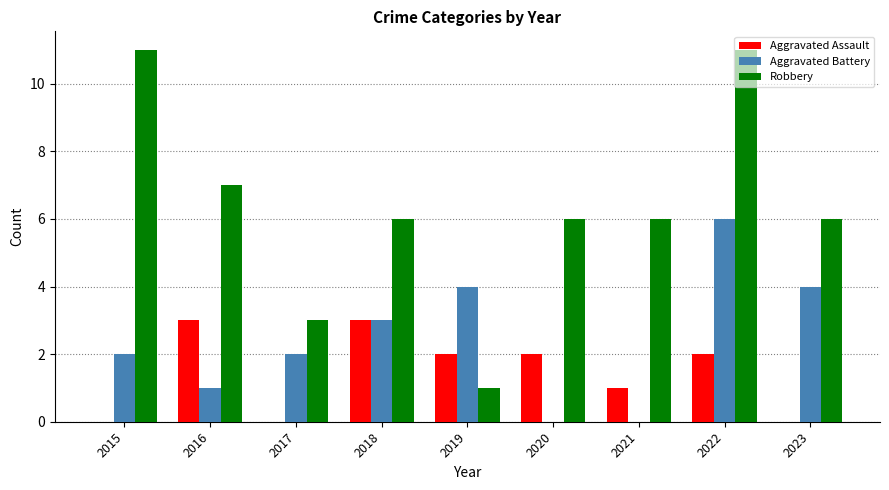

At which category is the sum across all series the highest?

2022